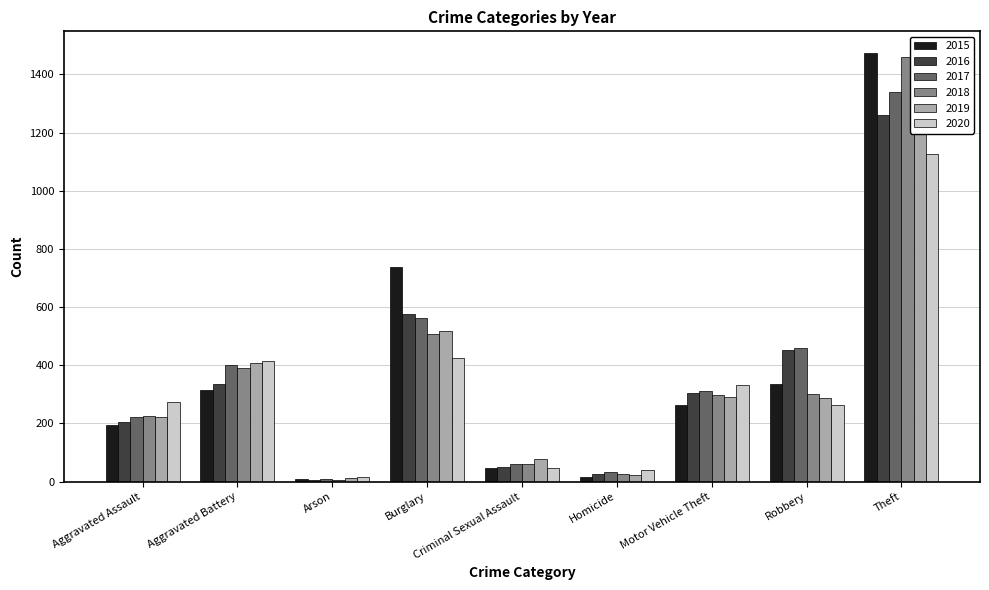

Reading left to right, what are all the values shown in this chart?

2015: 194	316	9	738	46	15	263	337	1474
2016: 206	336	7	576	50	26	304	454	1259
2017: 224	400	10	562	61	33	312	460	1339
2018: 225	389	7	506	60	25	298	301	1461
2019: 223	407	12	517	77	22	290	287	1459
2020: 273	416	17	425	48	41	333	263	1125